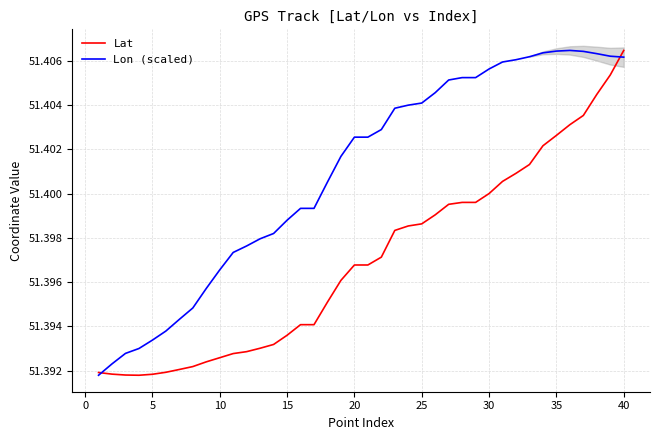

True or false: Lon (scaled) has a value of 26.4 at 15.

False